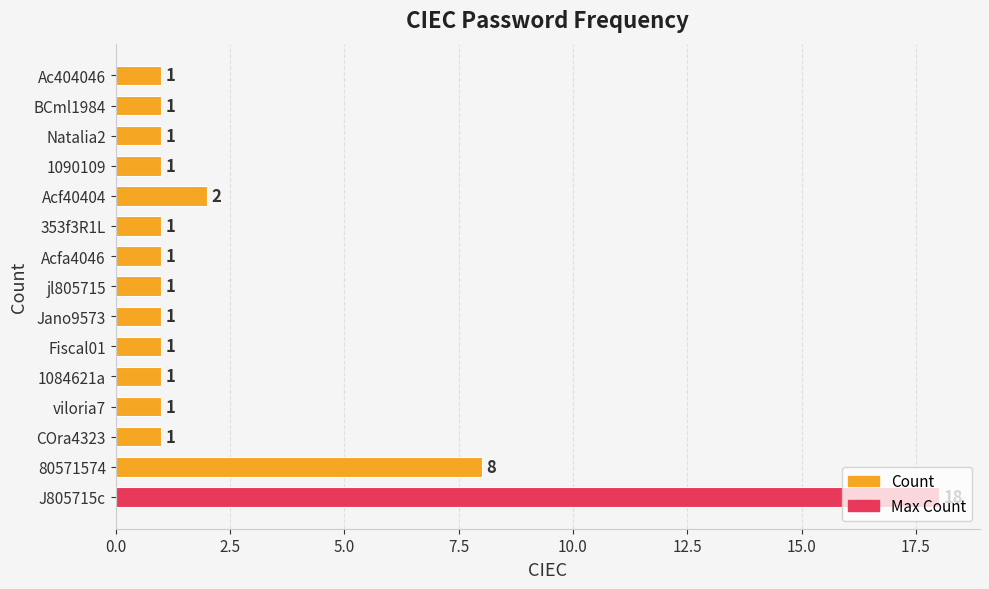

The value at 1090109 is 2. True or false?

False